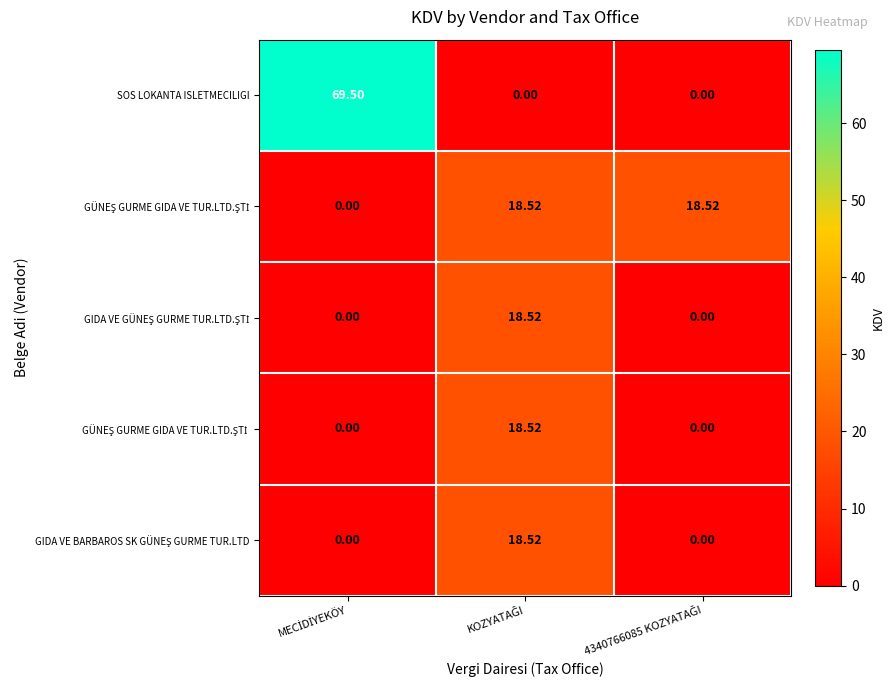

Which series has the largest total across all categories?

SOS LOKANTA ISLETMECILIGI